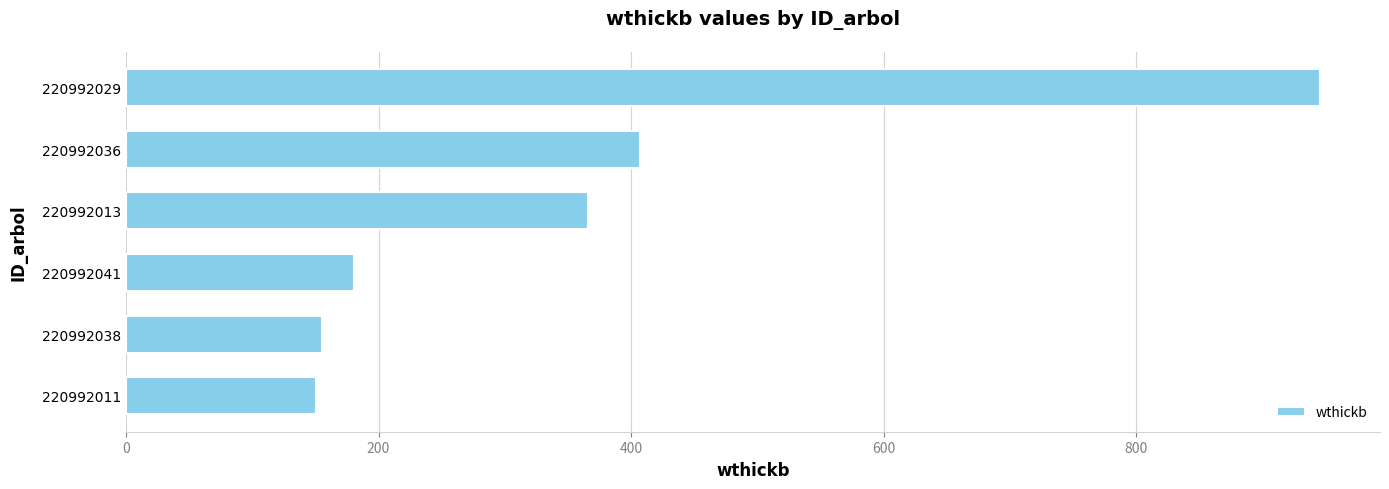

The chart shows a value of 95.4 at 220992038. True or false?

False